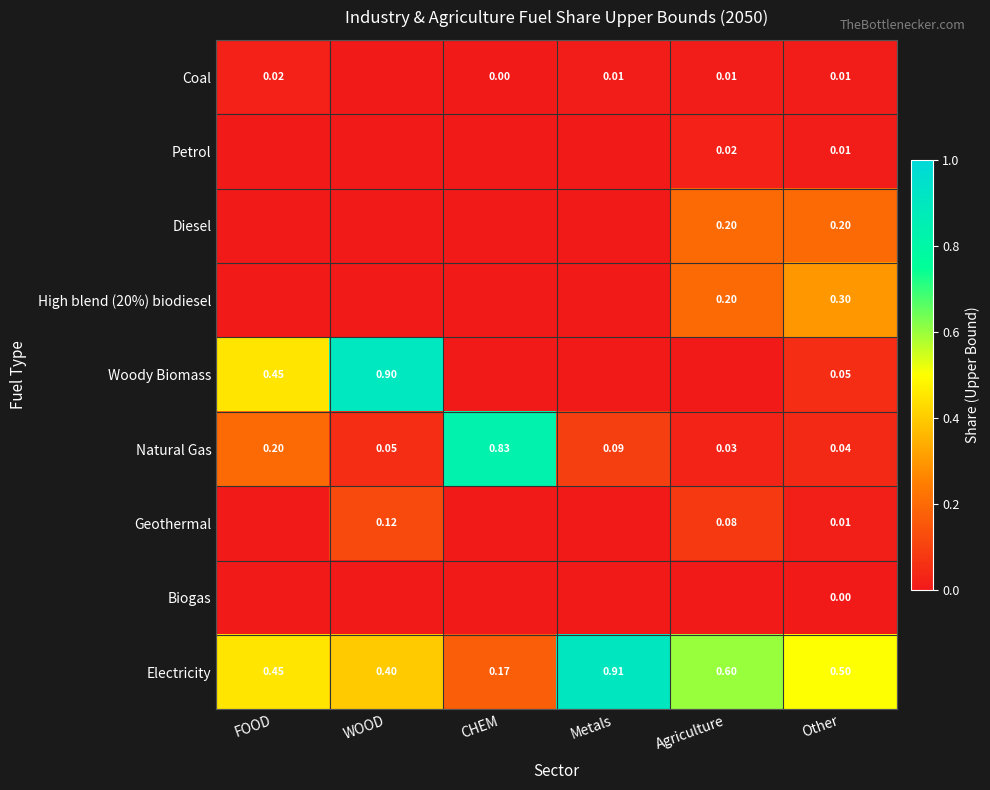

Is the value of Natural Gas at CHEM greater than the value of Coal at FOOD?

Yes